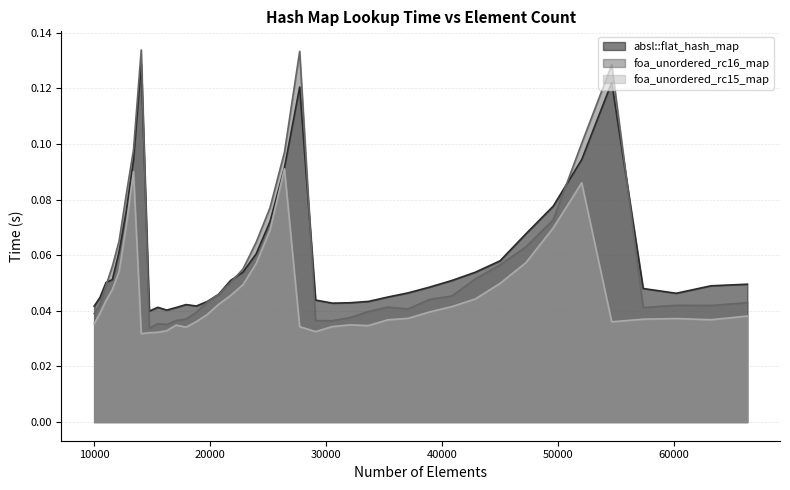

Which series has the largest total across all categories?

absl::flat_hash_map